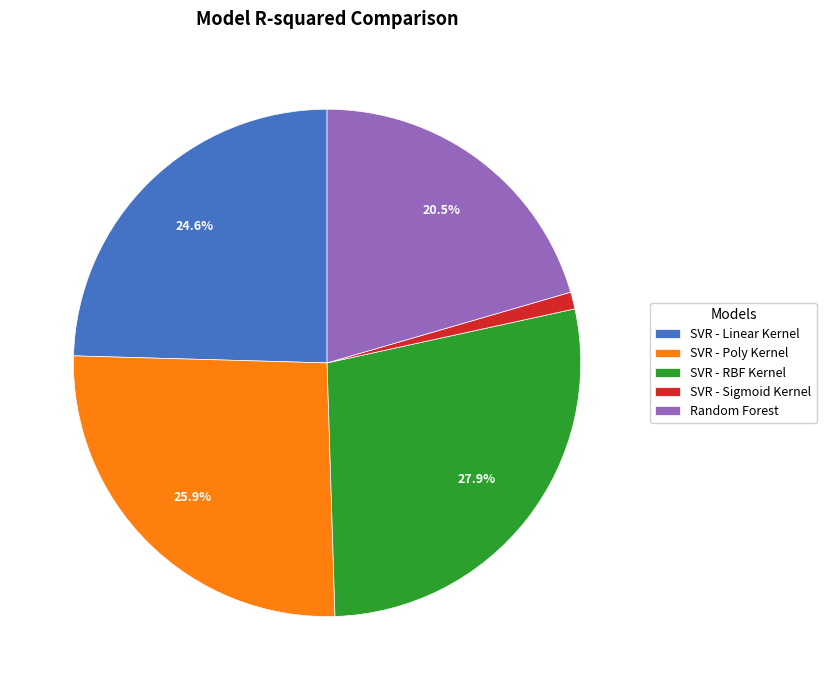

To the nearest percent, what is the difference between the SVR - Poly Kernel and Random Forest slice percentages?

5%